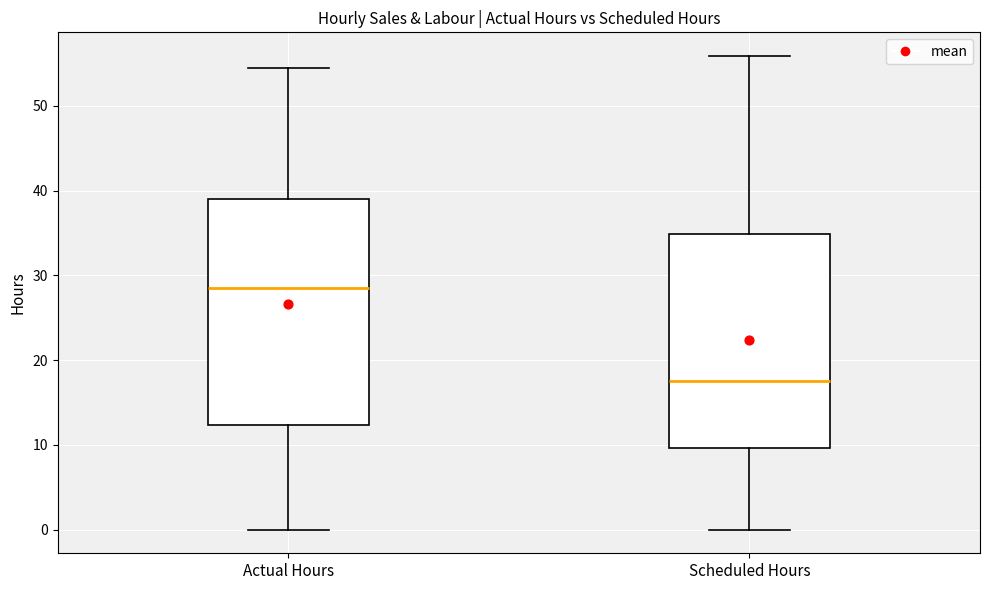

Reading left to right, transcribe this box plot: for each box, give where its median line is, the range the box spans, and where its two whiskers end, as read against the y-axis. The values are not printed on the chart, so give them approximately, as read against the axis.

Actual Hours: median 29, box 12 to 39, whiskers 0 to 54
Scheduled Hours: median 18, box 10 to 35, whiskers 0 to 56